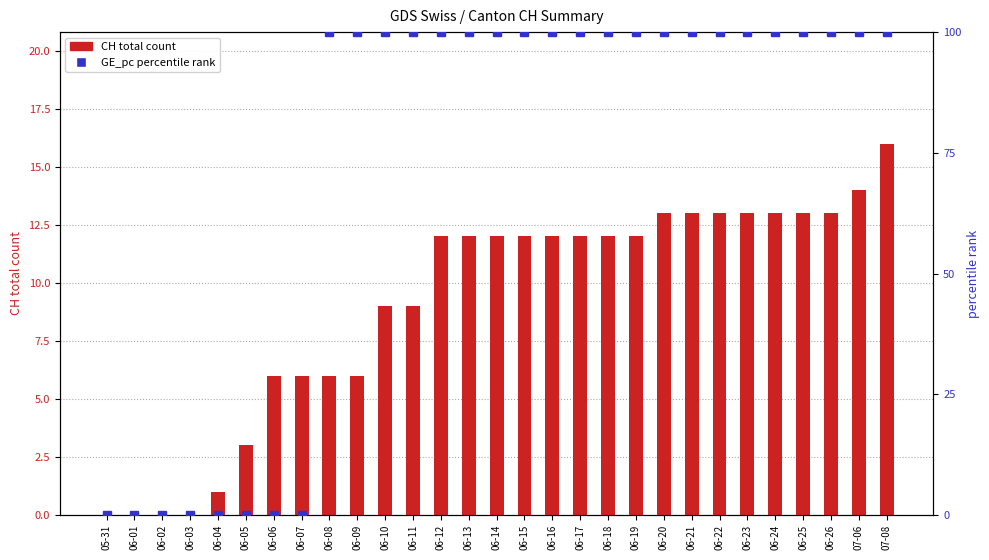

Between 06-02 and 07-08, which is larger?

07-08